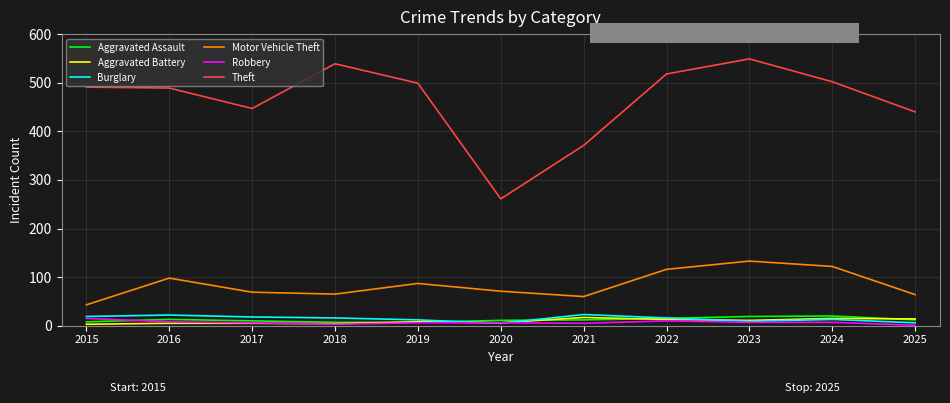

What is the lowest value of the Motor Vehicle Theft series?

43